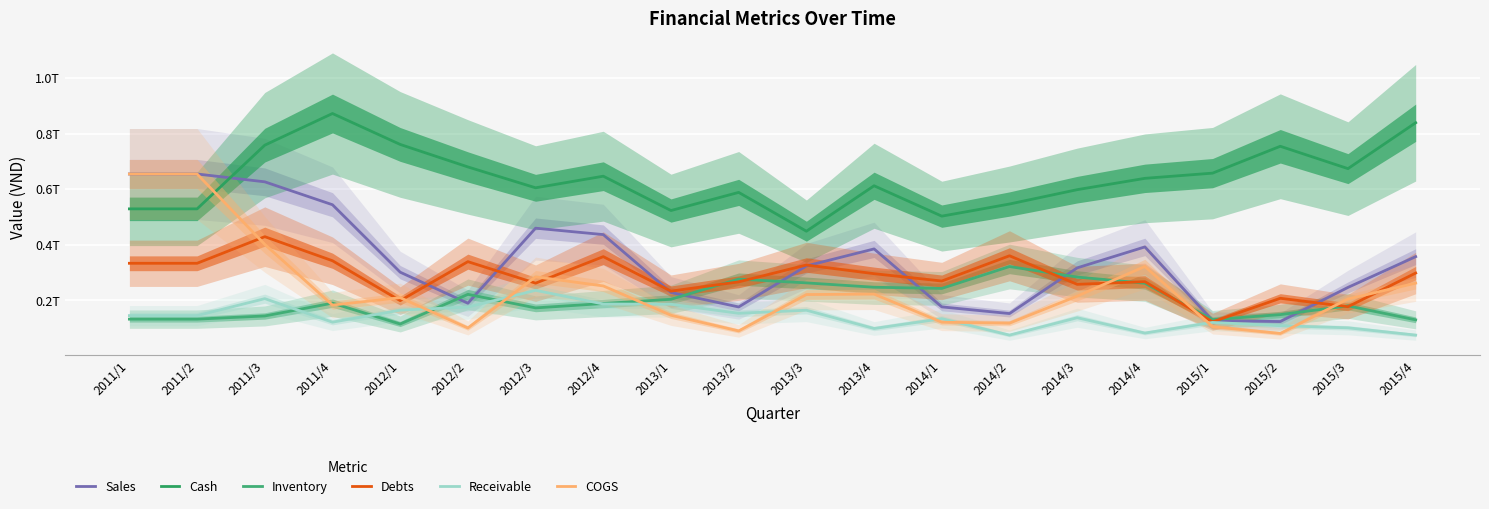

What are all the series names shown in the legend?

Sales, Cash, Inventory, Debts, Receivable, COGS